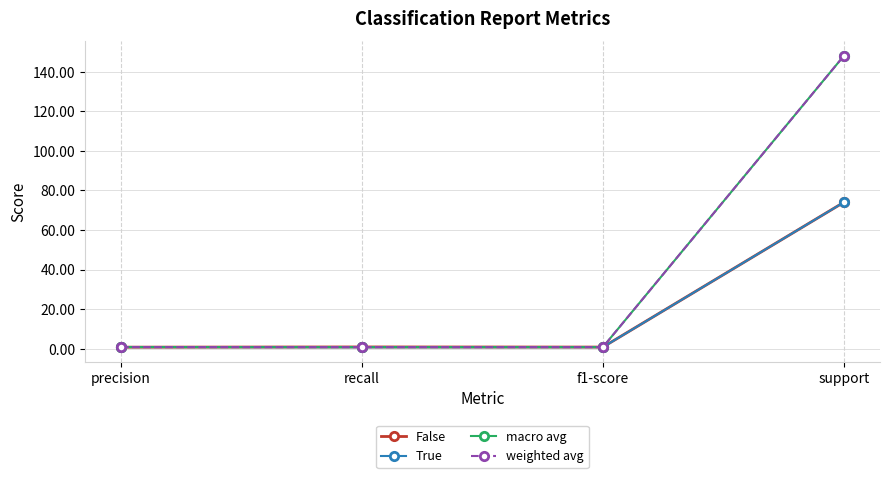

Is this an area chart (filled region under the line)?

No